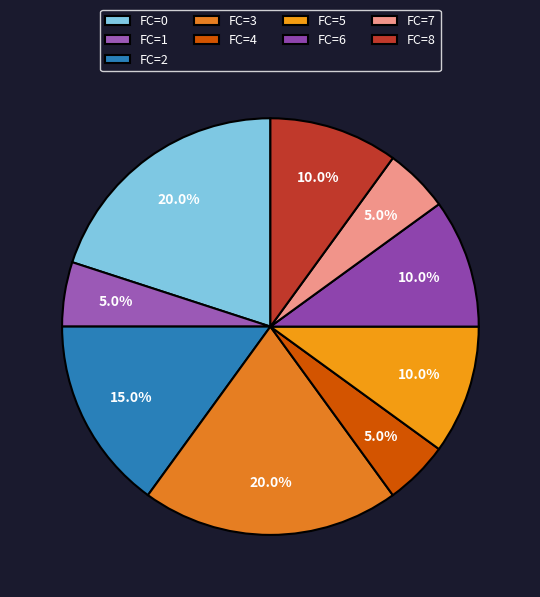

How many segments does this pie chart have?

9